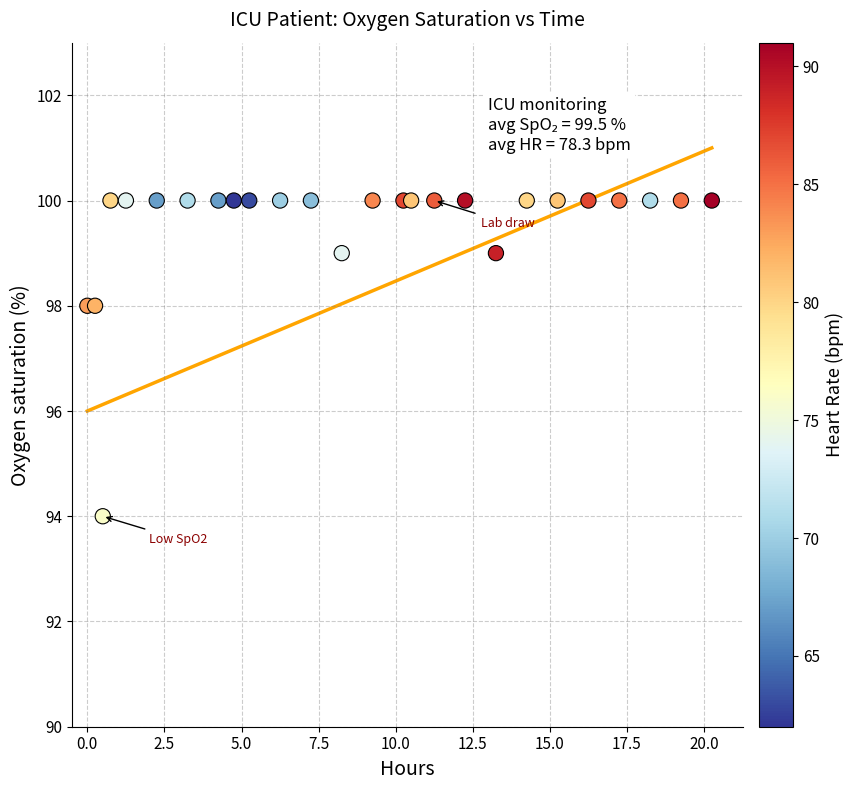

What is the range of Y values (max minus min)?

6